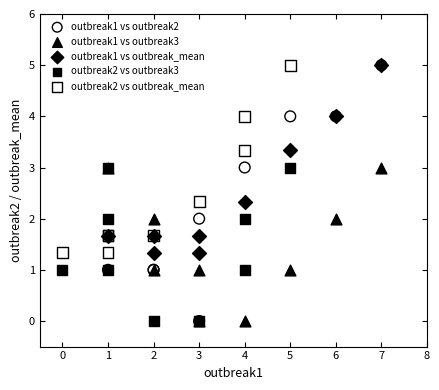

Which series has the largest Y range (max minus min)?

outbreak1 vs outbreak2